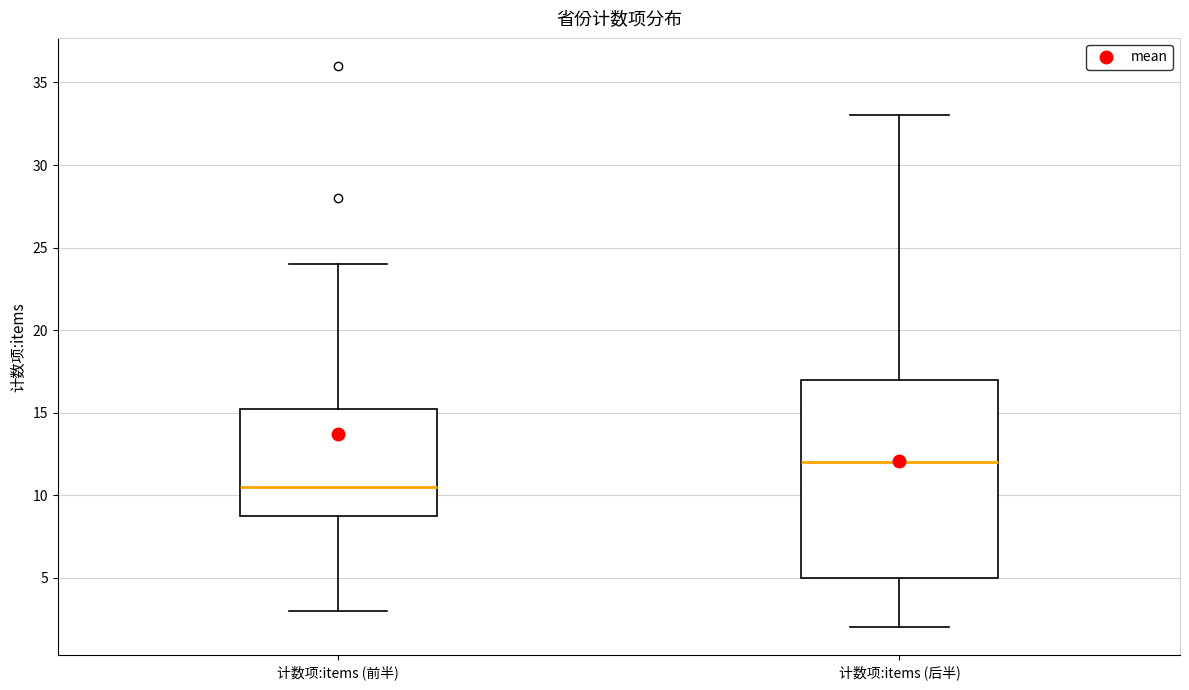

Reading left to right, read every box against the y-axis: the position of its median line, the range the box covers, and the ends of its whiskers. The values are not printed on the chart, so give them approximately, as read against the axis.

计数项:items (前半): median 10.5, box 9.0 to 15.5, whiskers 3.0 to 24.0
计数项:items (后半): median 12.0, box 5.0 to 17.0, whiskers 2.0 to 33.0